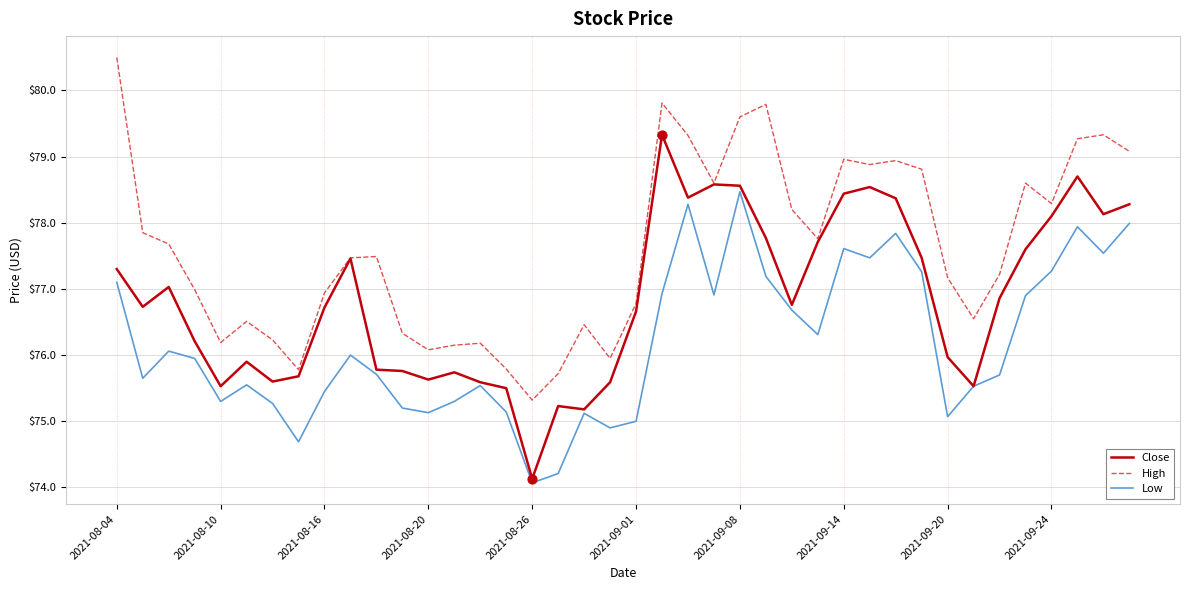

Rank the series by their average value, from highest to lowest.

High, Close, Low